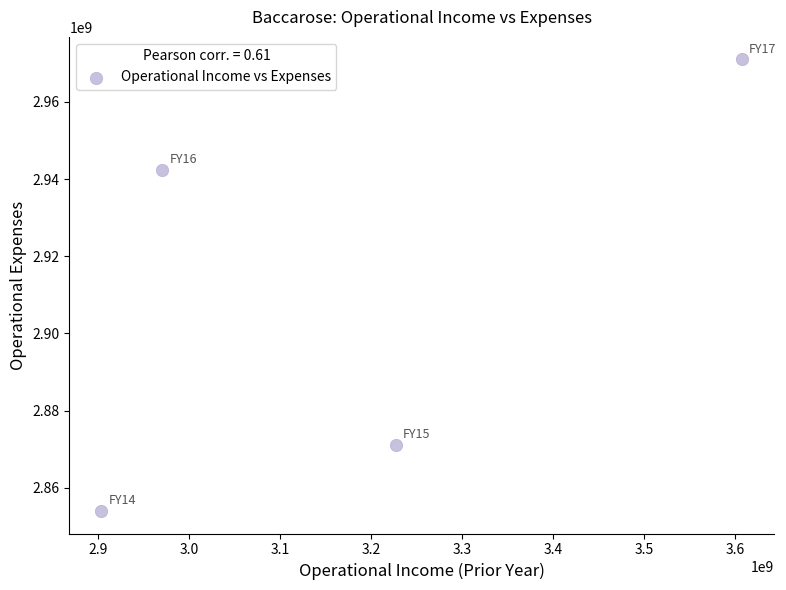

What is the average X value?

3177459442